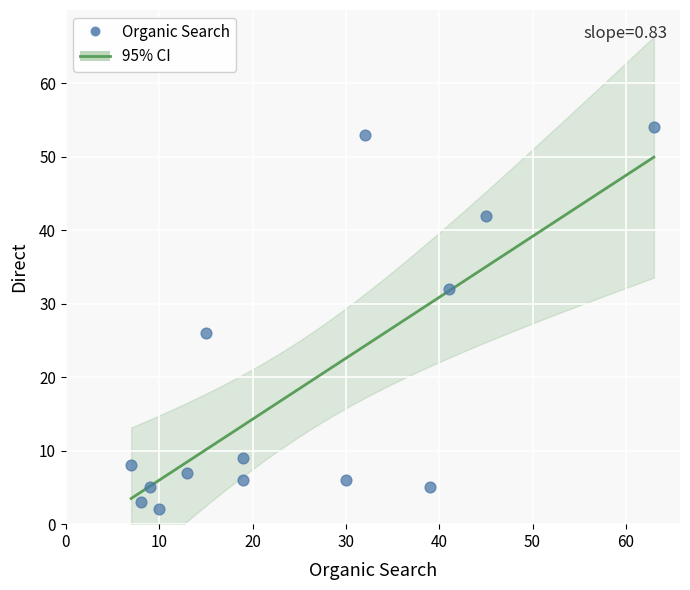

What Y value in the scatter plot is closest to 28?

26